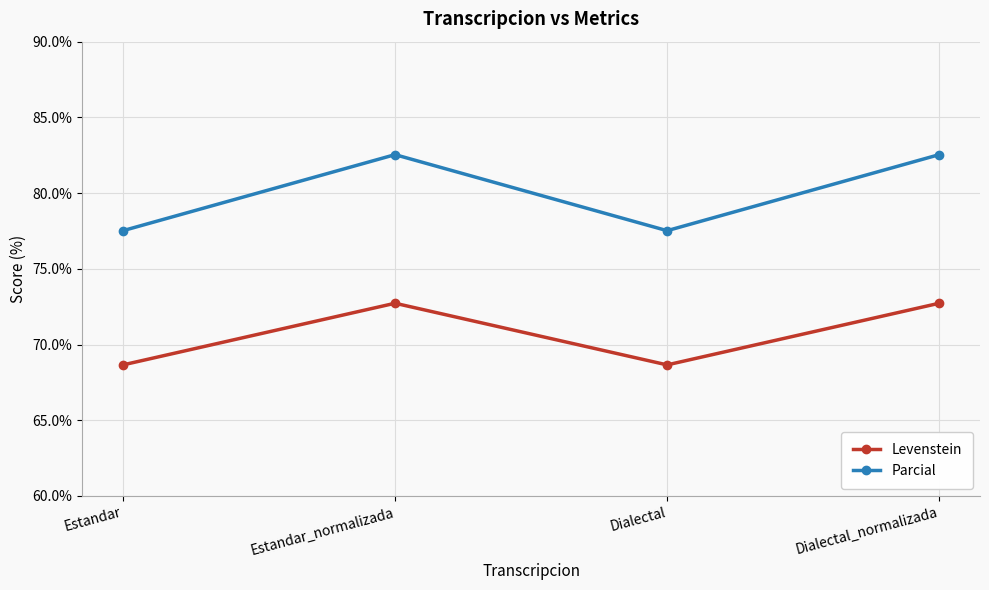

What is the label of the 1st point from the left?

Estandar